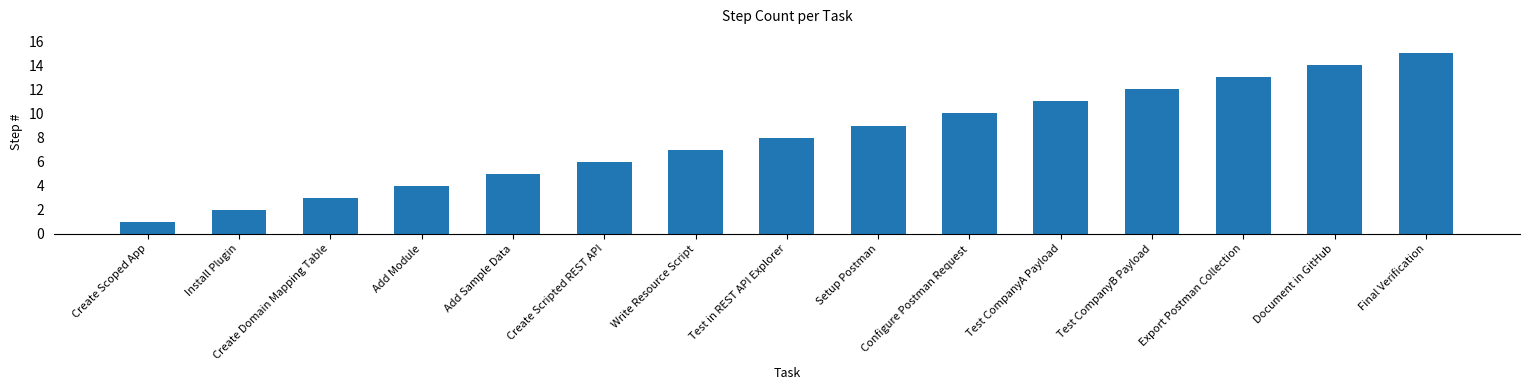

Reading left to right, transcribe all the data shown in this chart.

1	2	3	4	5	6	7	8	9	10	11	12	13	14	15